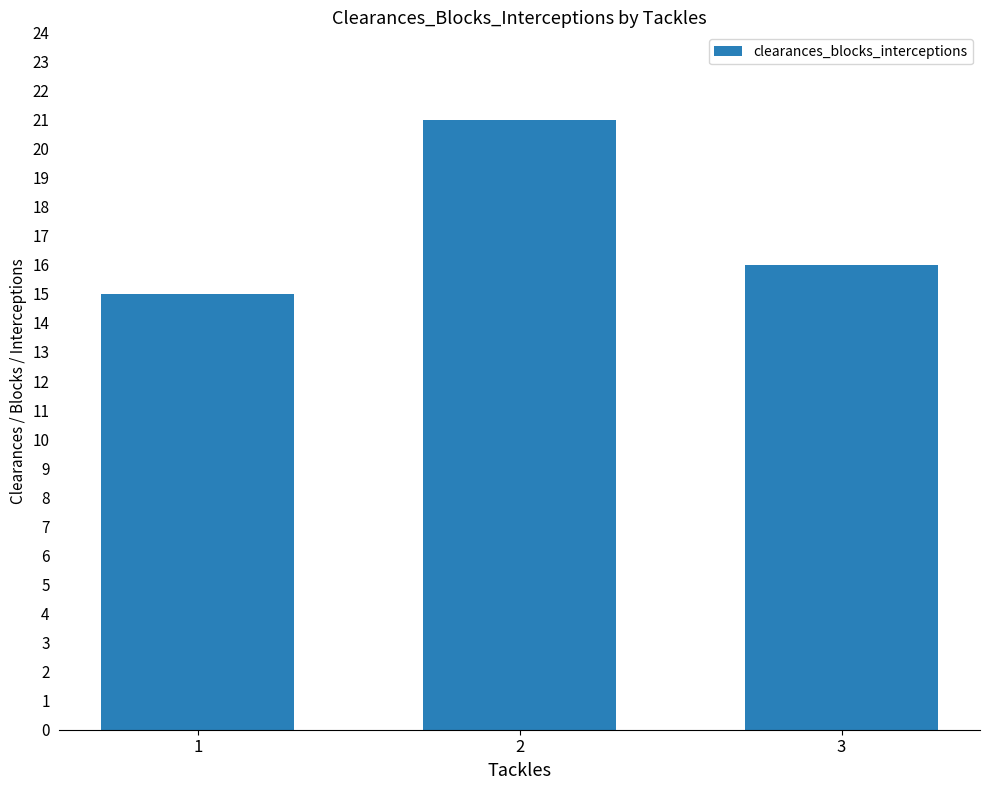

What is the change in value from 2 to 3?

-5